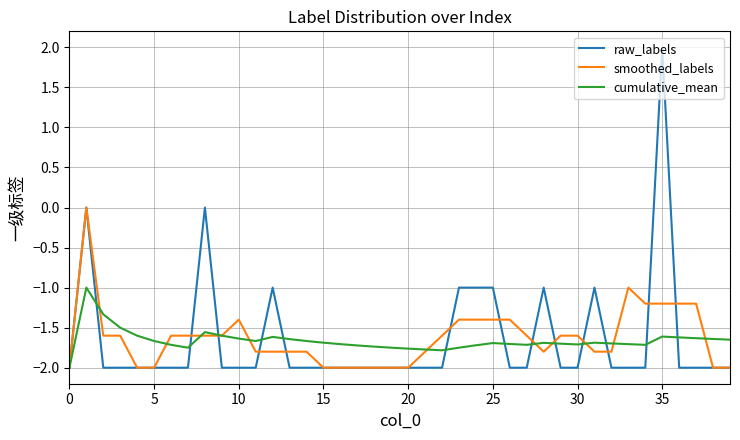

What is the minimum value for smoothed_labels?

-2.0